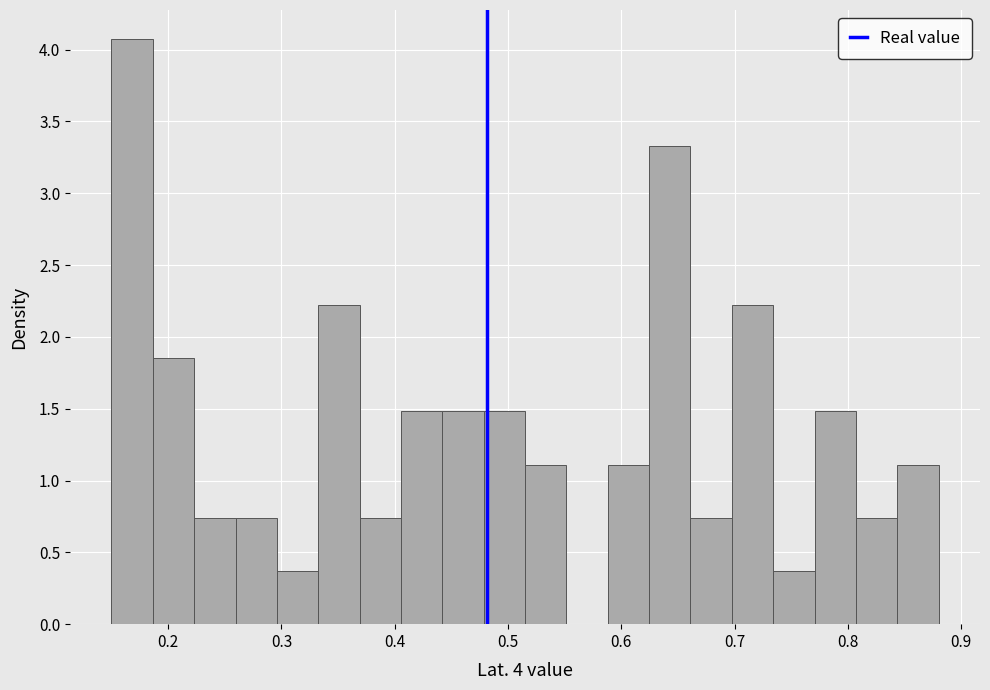

Read against the x-axis, roughly where is the centre of the tallest bar?

0.17